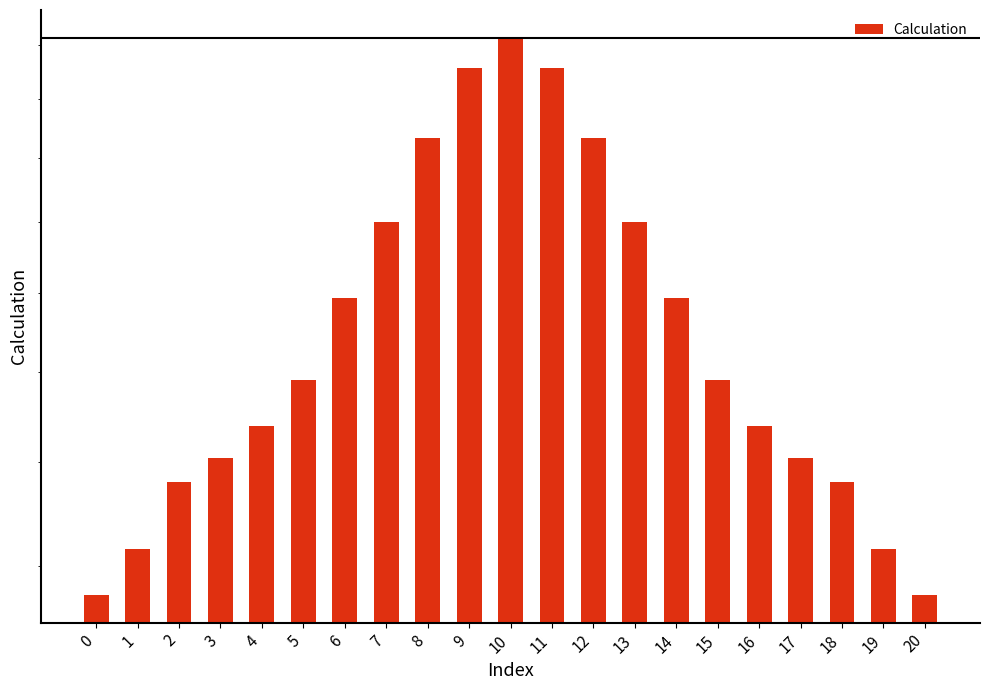

Count the number of categories in the chart.

21